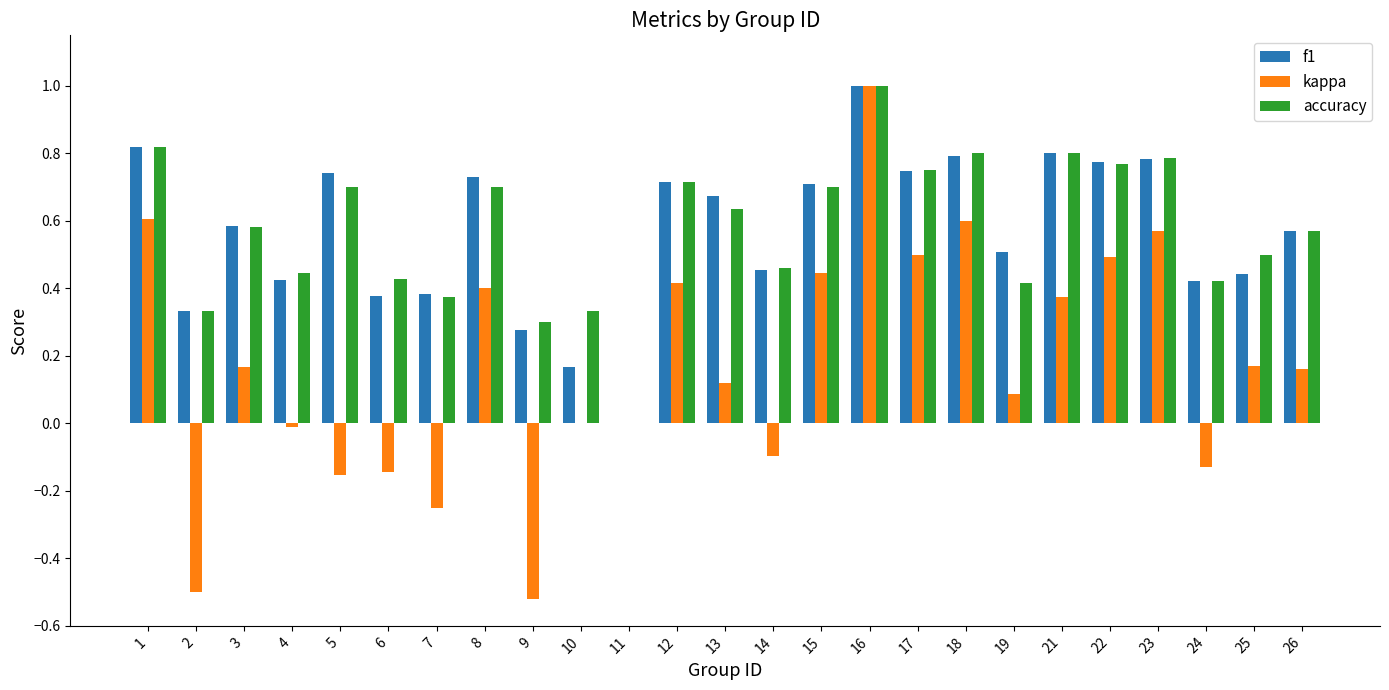

How many groups of bars are there?

25